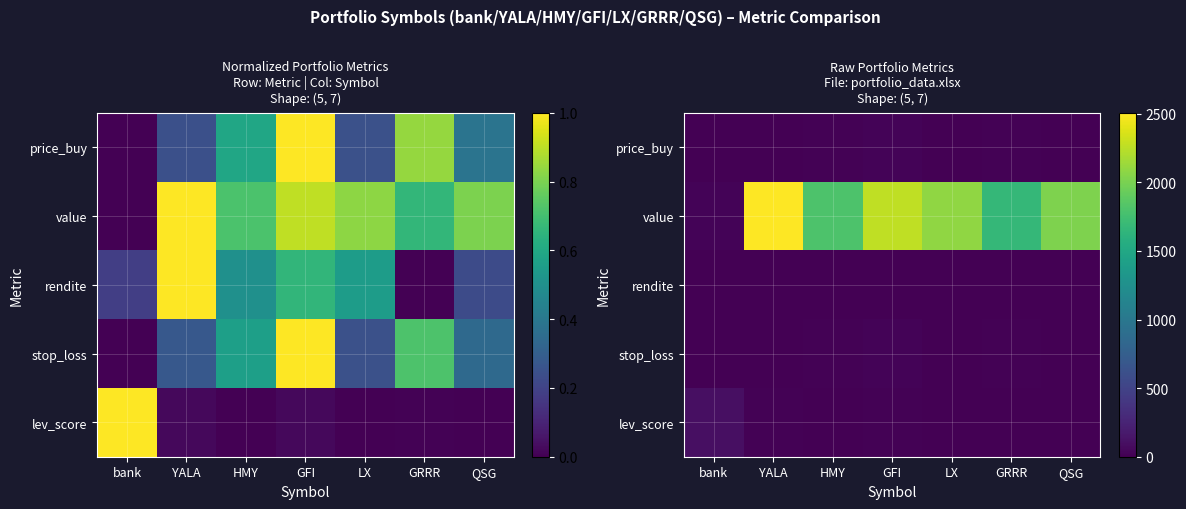

Which series has the widest spread of values?

value